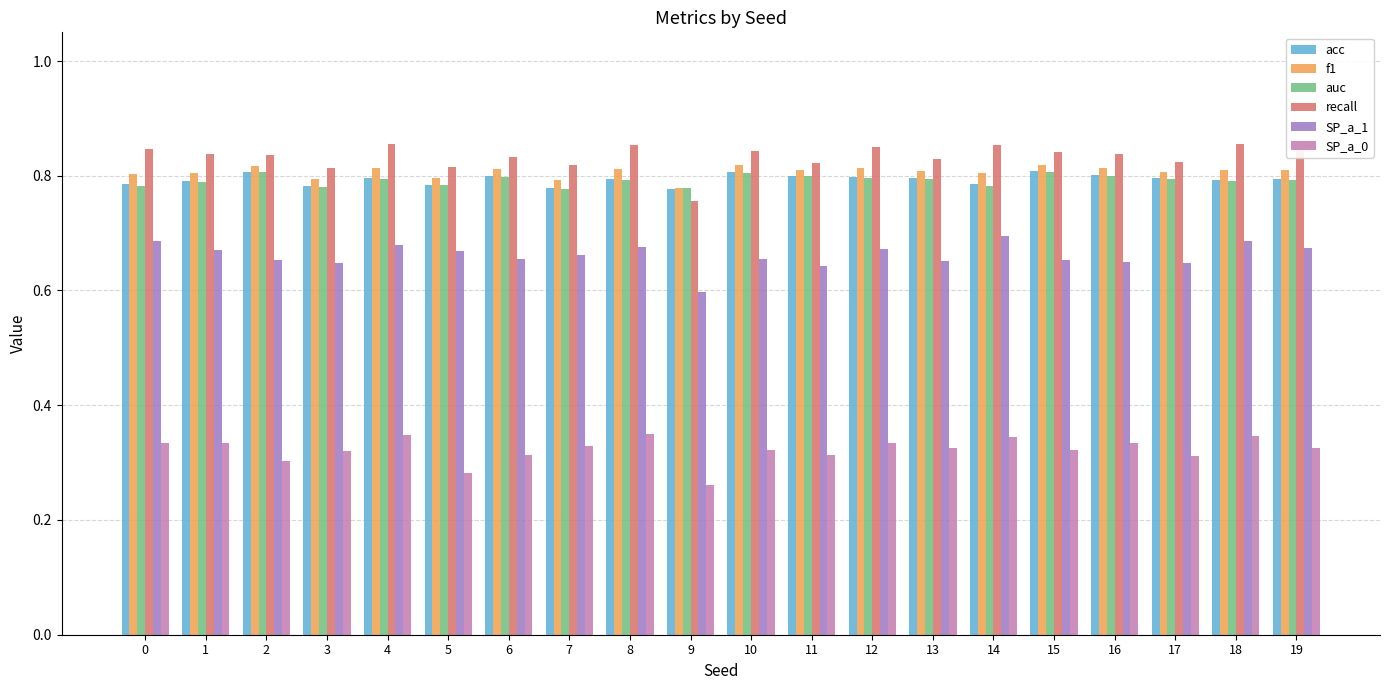

What is the spread (max minus min) of values at 3?

0.5